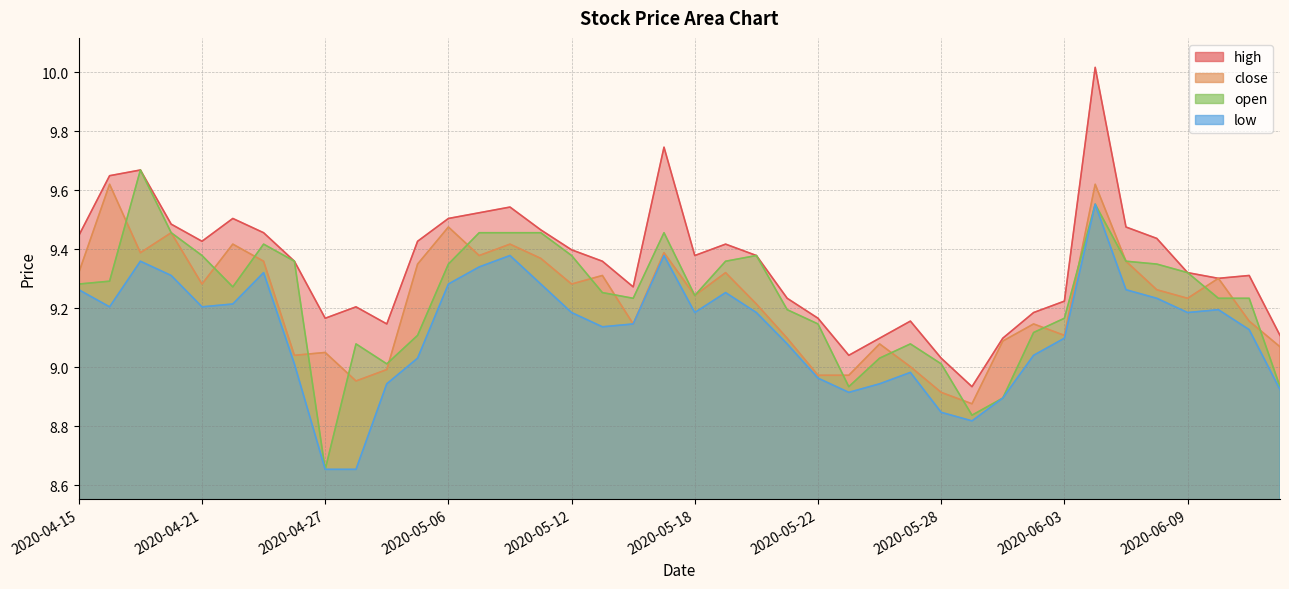

List the series in order of their peak value, lowest first.

low, close, open, high